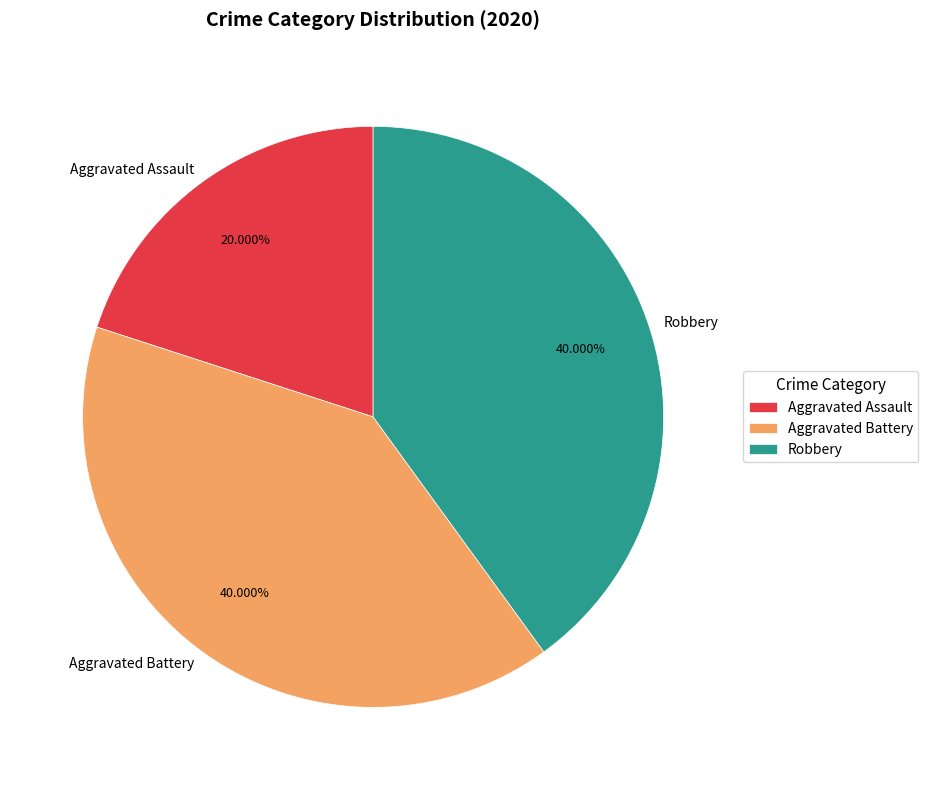

Do Aggravated Battery and Aggravated Assault together represent more than half of the pie?

Yes